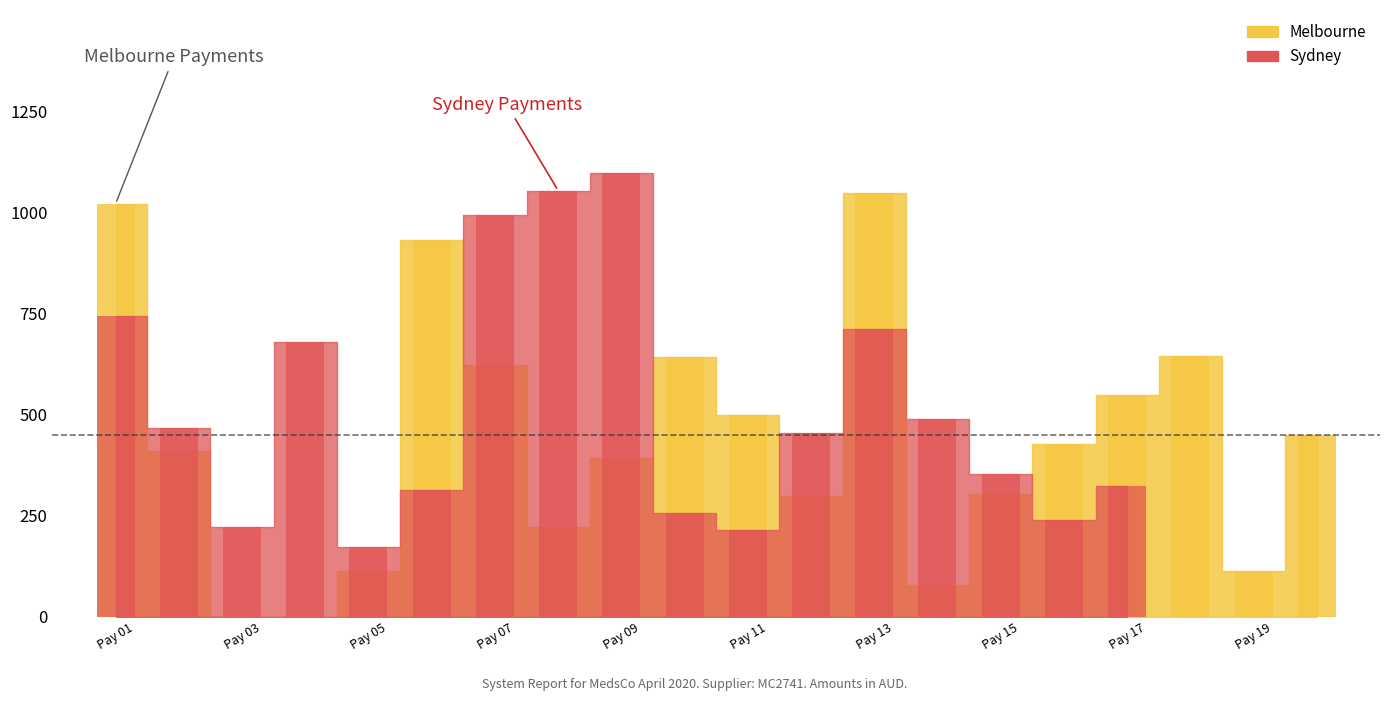

What is the greatest value displayed?

1096.9